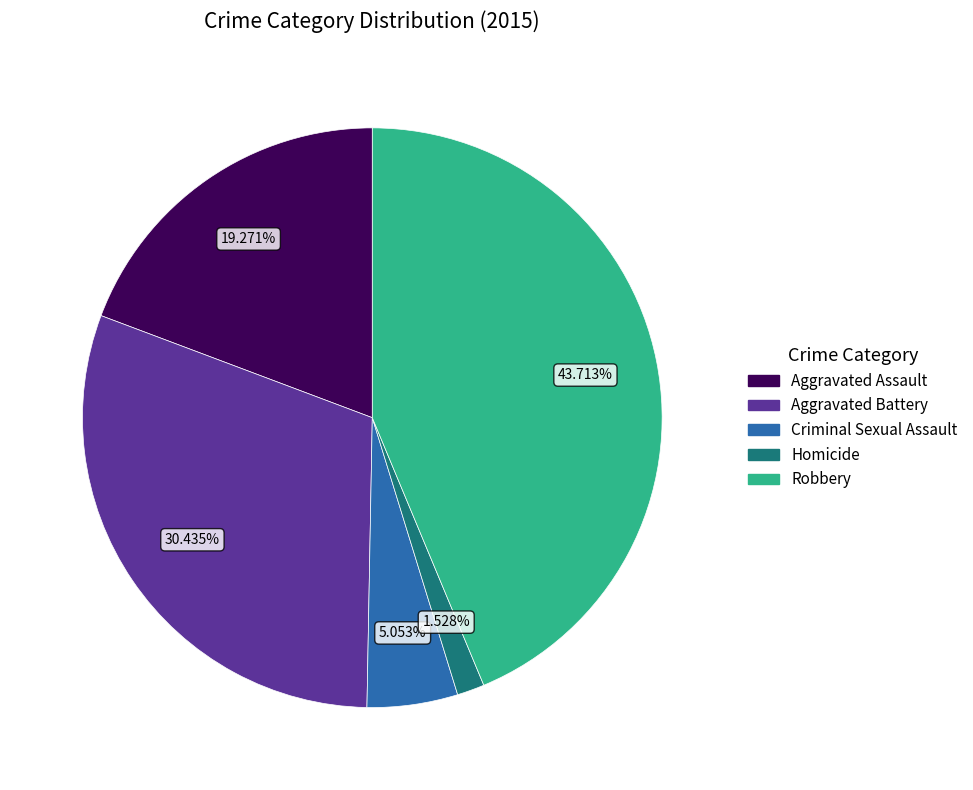

Does Aggravated Assault represent more than half of the total?

No